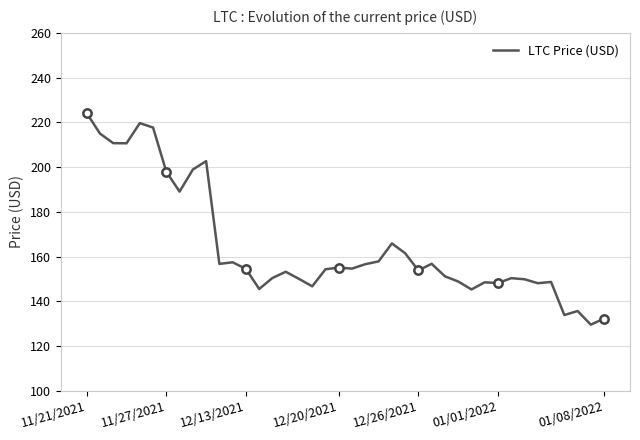

What is the difference between the maximum and minimum values?

94.6